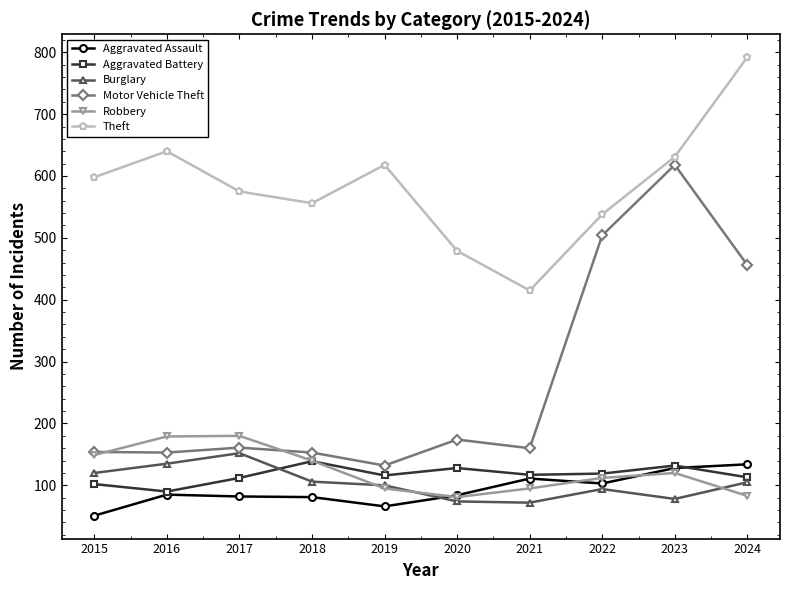

Which series has the largest range (max minus min)?

Motor Vehicle Theft